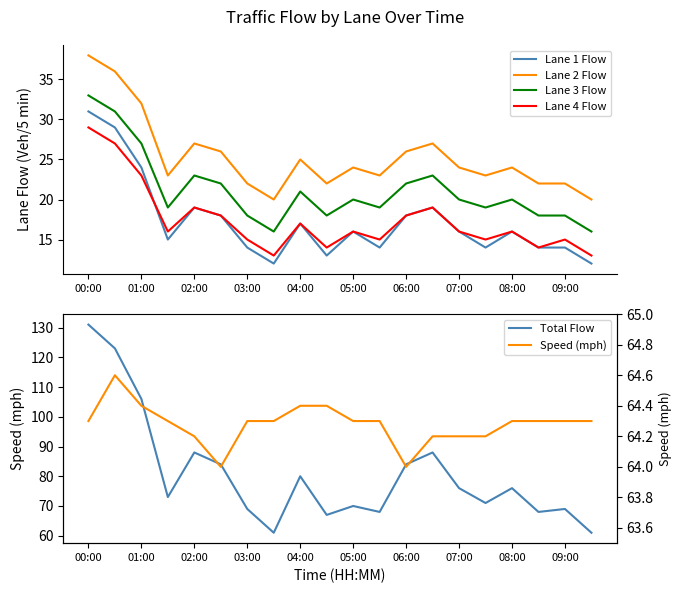

True or false: Lane 3 Flow and Lane 2 Flow intersect in this chart.

False